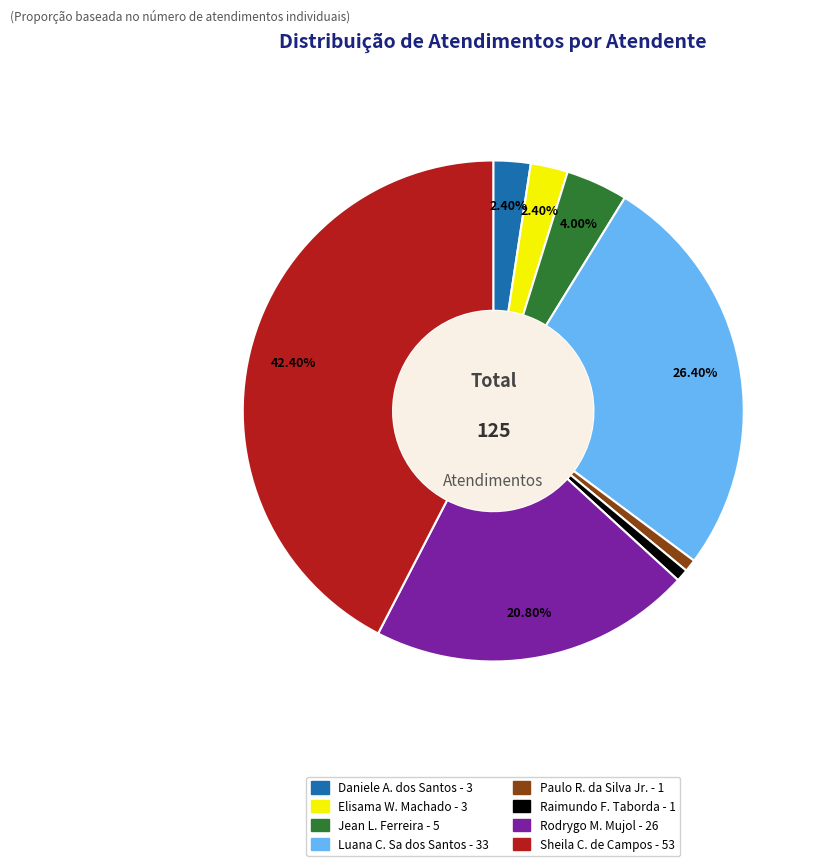

Is there any slice that represents more than half of the pie?

No